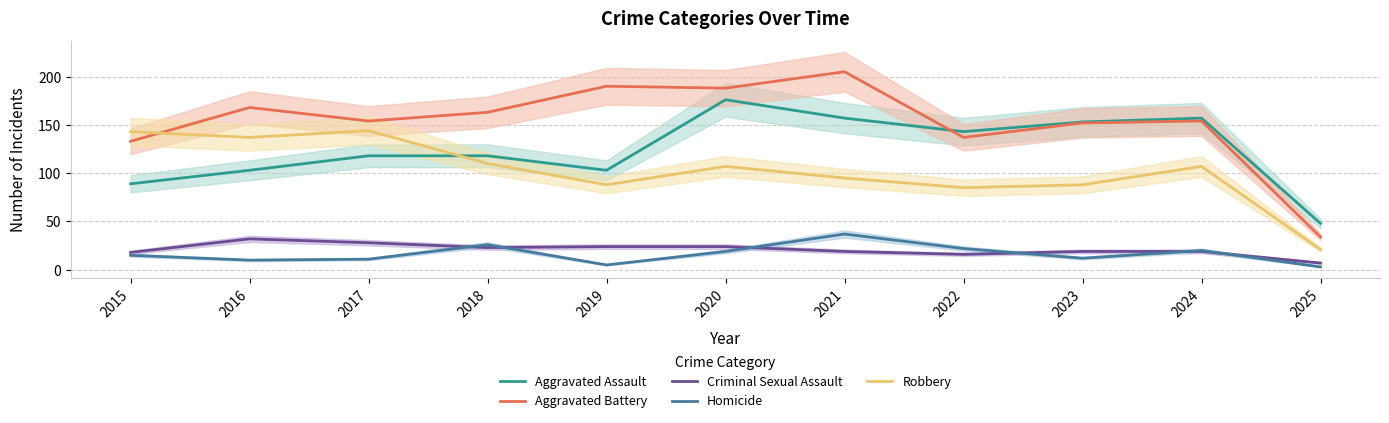

What is the sum of all Robbery values?

1125